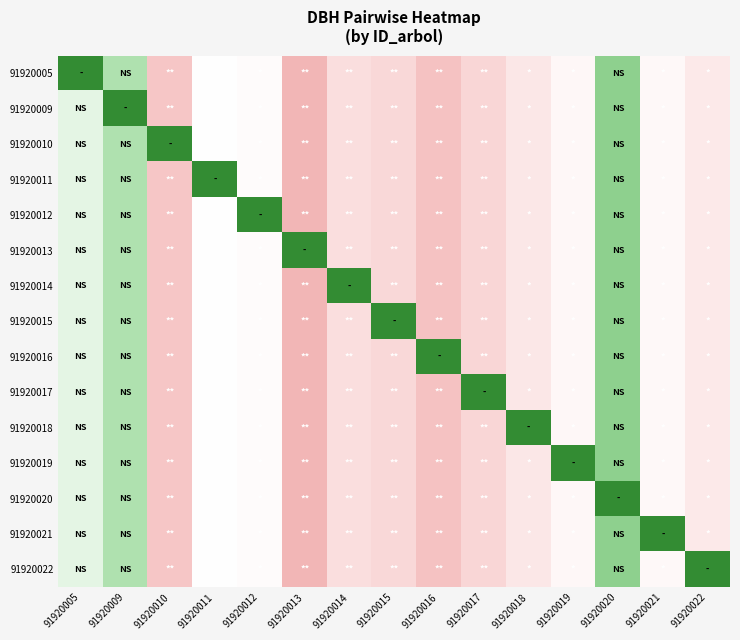

Reading left to right, list all the values displayed in this chart.

91920005: 91920005=0.0	91920009=15.3	91920010=43.5	91920011=25.2	91920012=26.1	91920013=48.6	91920014=35.5	91920015=37.5	91920016=44.7	91920017=38.1	91920018=32.5	91920019=27.4	91920020=11.2	91920021=27.1	91920022=31.9
91920009: 91920005=21.8	91920009=0.0	91920010=43.5	91920011=25.2	91920012=26.1	91920013=48.6	91920014=35.5	91920015=37.5	91920016=44.7	91920017=38.1	91920018=32.5	91920019=27.4	91920020=11.2	91920021=27.1	91920022=31.9
91920010: 91920005=21.8	91920009=15.3	91920010=0.0	91920011=25.2	91920012=26.1	91920013=48.6	91920014=35.5	91920015=37.5	91920016=44.7	91920017=38.1	91920018=32.5	91920019=27.4	91920020=11.2	91920021=27.1	91920022=31.9
91920011: 91920005=21.8	91920009=15.3	91920010=43.5	91920011=0.0	91920012=26.1	91920013=48.6	91920014=35.5	91920015=37.5	91920016=44.7	91920017=38.1	91920018=32.5	91920019=27.4	91920020=11.2	91920021=27.1	91920022=31.9
91920012: 91920005=21.8	91920009=15.3	91920010=43.5	91920011=25.2	91920012=0.0	91920013=48.6	91920014=35.5	91920015=37.5	91920016=44.7	91920017=38.1	91920018=32.5	91920019=27.4	91920020=11.2	91920021=27.1	91920022=31.9
91920013: 91920005=21.8	91920009=15.3	91920010=43.5	91920011=25.2	91920012=26.1	91920013=0.0	91920014=35.5	91920015=37.5	91920016=44.7	91920017=38.1	91920018=32.5	91920019=27.4	91920020=11.2	91920021=27.1	91920022=31.9
91920014: 91920005=21.8	91920009=15.3	91920010=43.5	91920011=25.2	91920012=26.1	91920013=48.6	91920014=0.0	91920015=37.5	91920016=44.7	91920017=38.1	91920018=32.5	91920019=27.4	91920020=11.2	91920021=27.1	91920022=31.9
91920015: 91920005=21.8	91920009=15.3	91920010=43.5	91920011=25.2	91920012=26.1	91920013=48.6	91920014=35.5	91920015=0.0	91920016=44.7	91920017=38.1	91920018=32.5	91920019=27.4	91920020=11.2	91920021=27.1	91920022=31.9
91920016: 91920005=21.8	91920009=15.3	91920010=43.5	91920011=25.2	91920012=26.1	91920013=48.6	91920014=35.5	91920015=37.5	91920016=0.0	91920017=38.1	91920018=32.5	91920019=27.4	91920020=11.2	91920021=27.1	91920022=31.9
91920017: 91920005=21.8	91920009=15.3	91920010=43.5	91920011=25.2	91920012=26.1	91920013=48.6	91920014=35.5	91920015=37.5	91920016=44.7	91920017=0.0	91920018=32.5	91920019=27.4	91920020=11.2	91920021=27.1	91920022=31.9
91920018: 91920005=21.8	91920009=15.3	91920010=43.5	91920011=25.2	91920012=26.1	91920013=48.6	91920014=35.5	91920015=37.5	91920016=44.7	91920017=38.1	91920018=0.0	91920019=27.4	91920020=11.2	91920021=27.1	91920022=31.9
91920019: 91920005=21.8	91920009=15.3	91920010=43.5	91920011=25.2	91920012=26.1	91920013=48.6	91920014=35.5	91920015=37.5	91920016=44.7	91920017=38.1	91920018=32.5	91920019=0.0	91920020=11.2	91920021=27.1	91920022=31.9
91920020: 91920005=21.8	91920009=15.3	91920010=43.5	91920011=25.2	91920012=26.1	91920013=48.6	91920014=35.5	91920015=37.5	91920016=44.7	91920017=38.1	91920018=32.5	91920019=27.4	91920020=0.0	91920021=27.1	91920022=31.9
91920021: 91920005=21.8	91920009=15.3	91920010=43.5	91920011=25.2	91920012=26.1	91920013=48.6	91920014=35.5	91920015=37.5	91920016=44.7	91920017=38.1	91920018=32.5	91920019=27.4	91920020=11.2	91920021=0.0	91920022=31.9
91920022: 91920005=21.8	91920009=15.3	91920010=43.5	91920011=25.2	91920012=26.1	91920013=48.6	91920014=35.5	91920015=37.5	91920016=44.7	91920017=38.1	91920018=32.5	91920019=27.4	91920020=11.2	91920021=27.1	91920022=0.0